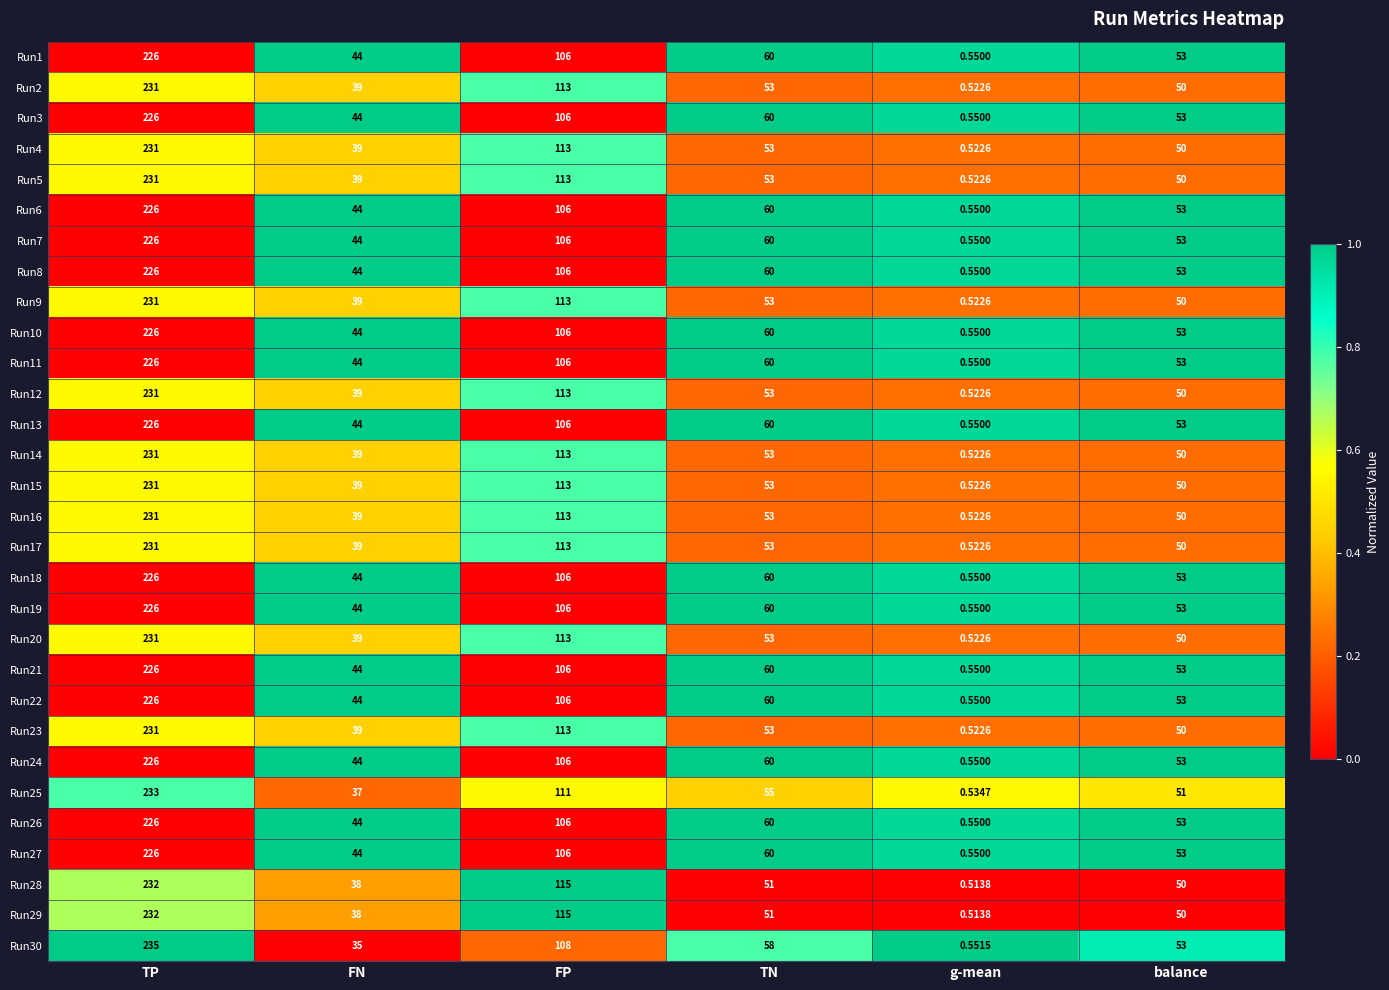

How many data points does each series have?

6